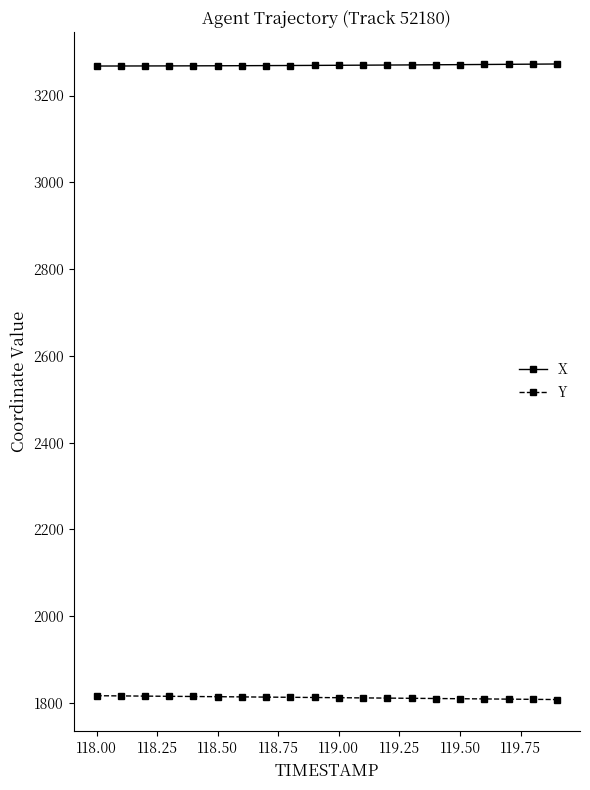

True or false: X and Y cross at least once.

False